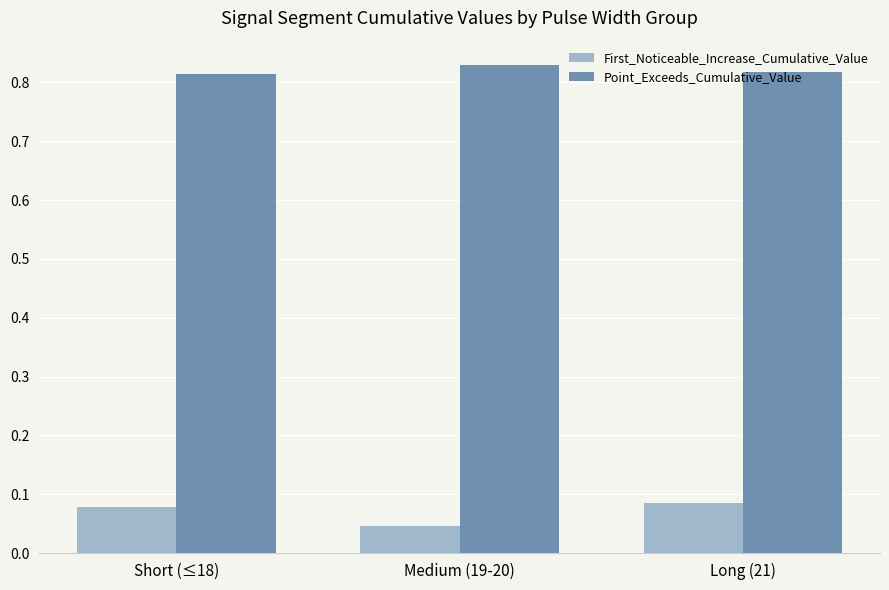

What is the label of the 1st bar from the left?

Short (≤18)